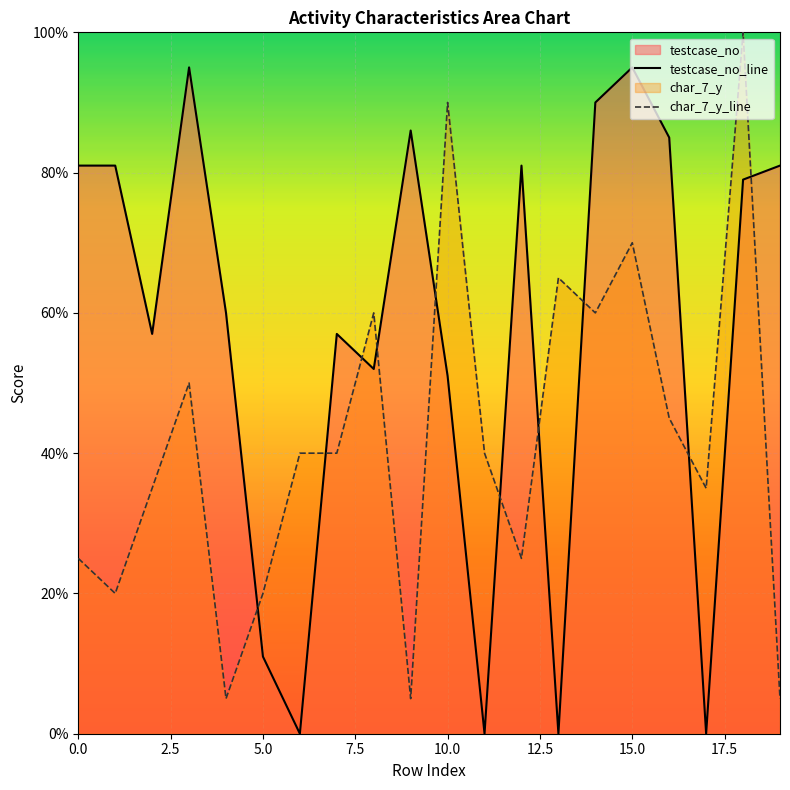

List the series in order of their peak value, highest first.

char_7_y_line, testcase_no_line